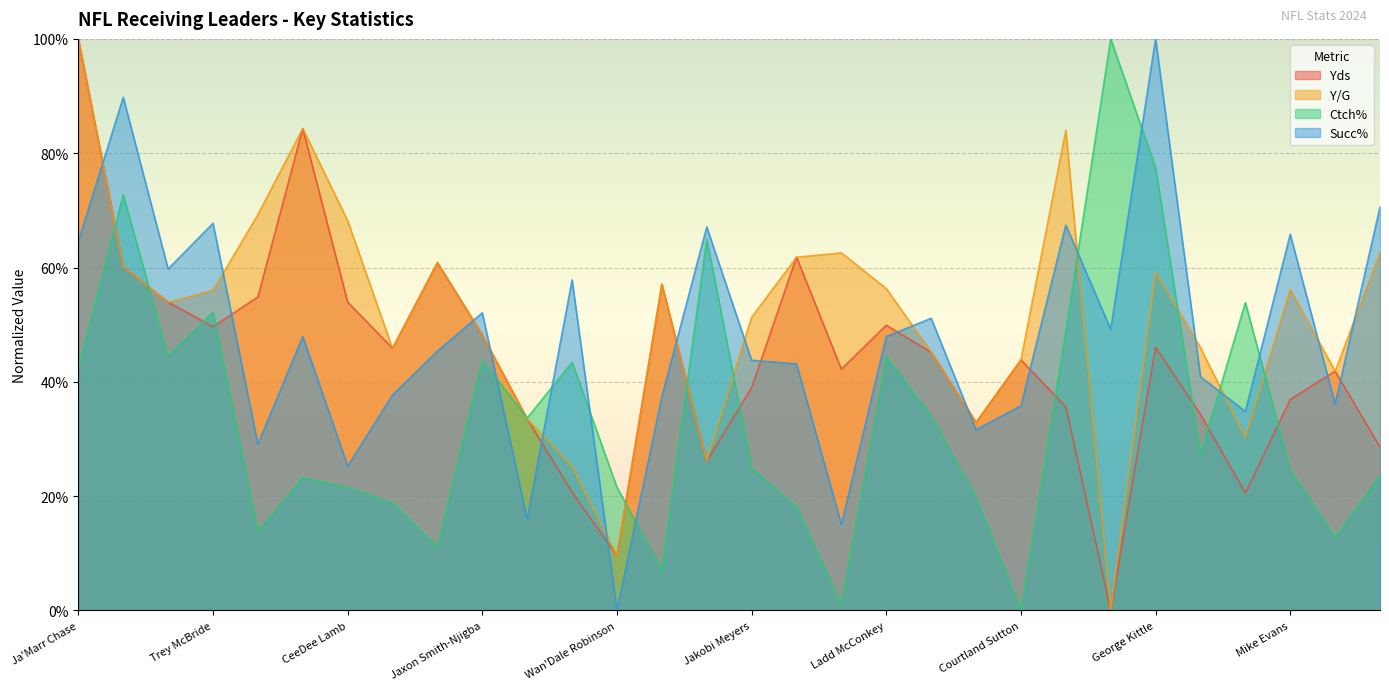

Is it true that Succ% equals 27.7 at D.J. Moore?

False